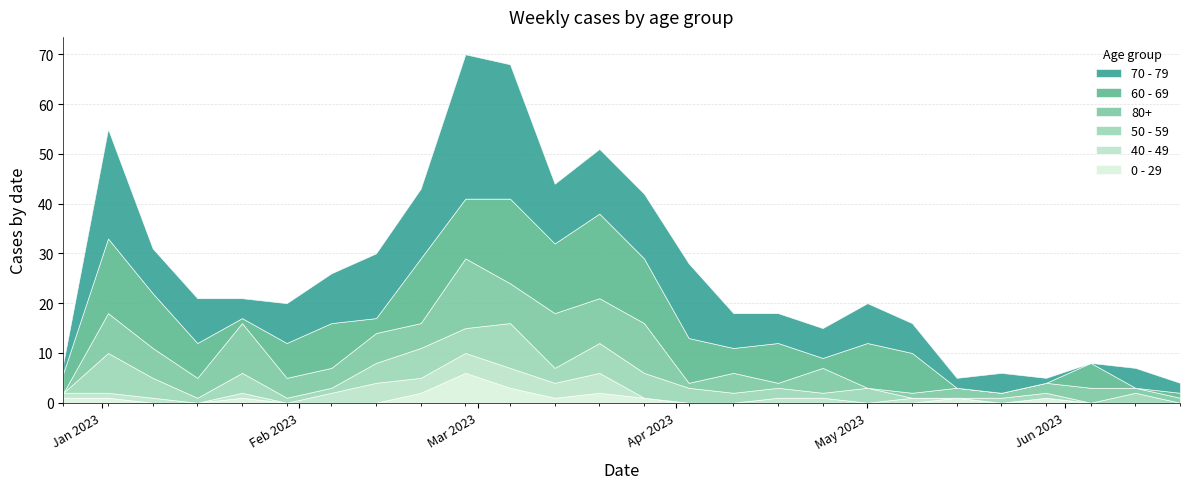

What is the value of the 40 - 49 point at the 8th from the left?

4